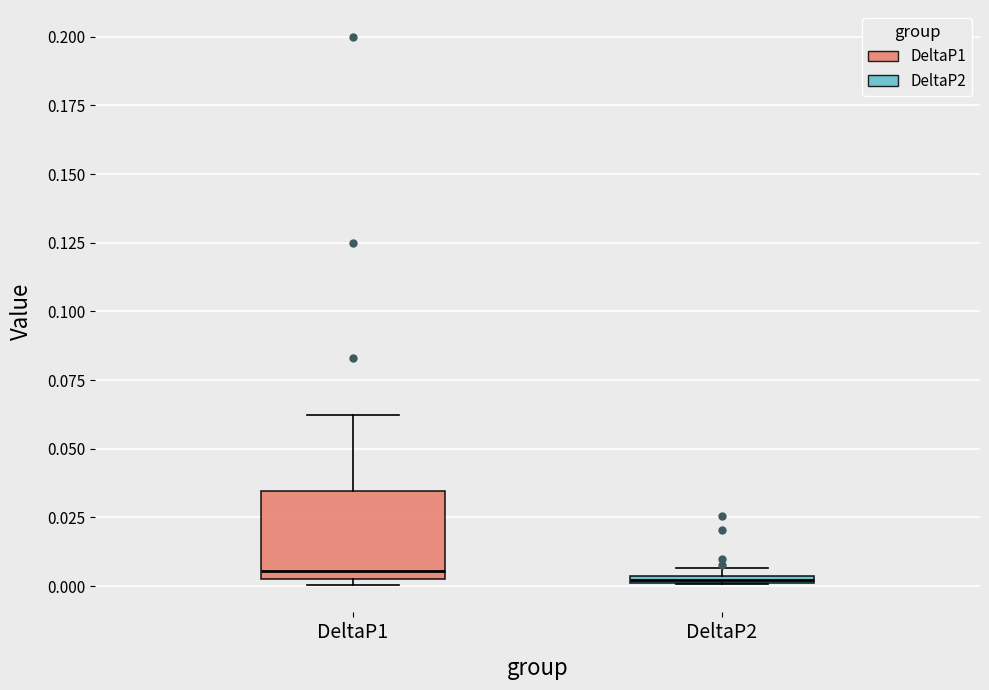

Which box is the tallest, from its lower edge to its upper edge?

DeltaP1